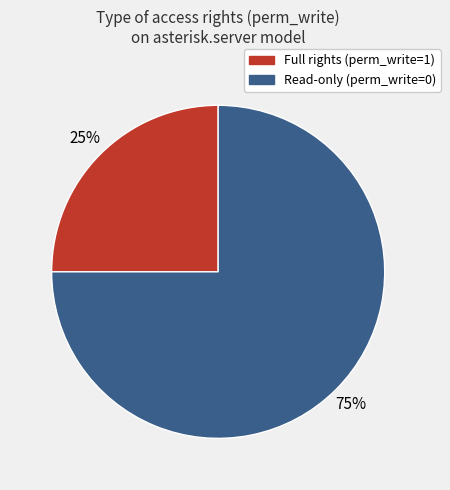

Which category accounts for the majority?

Read-only (perm_write=0)